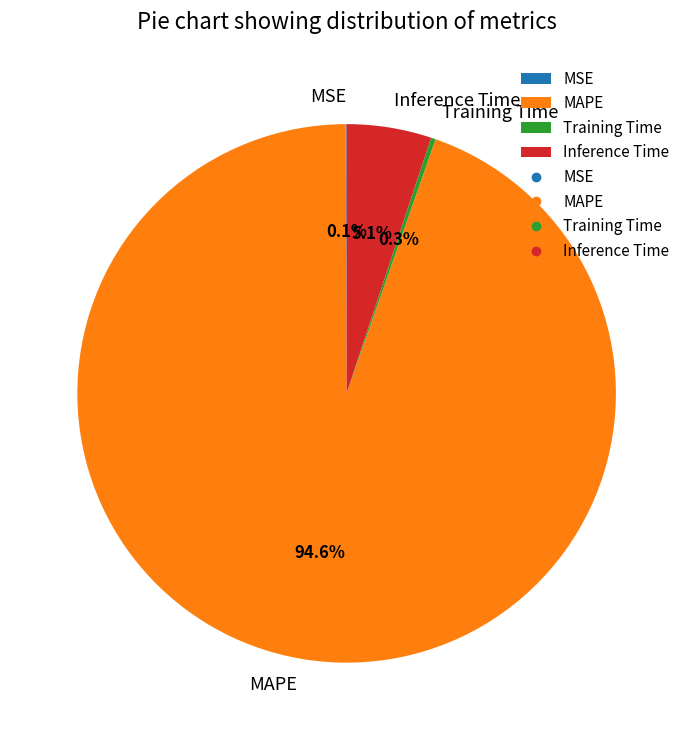

To the nearest percent, what is the average slice percentage?

25%